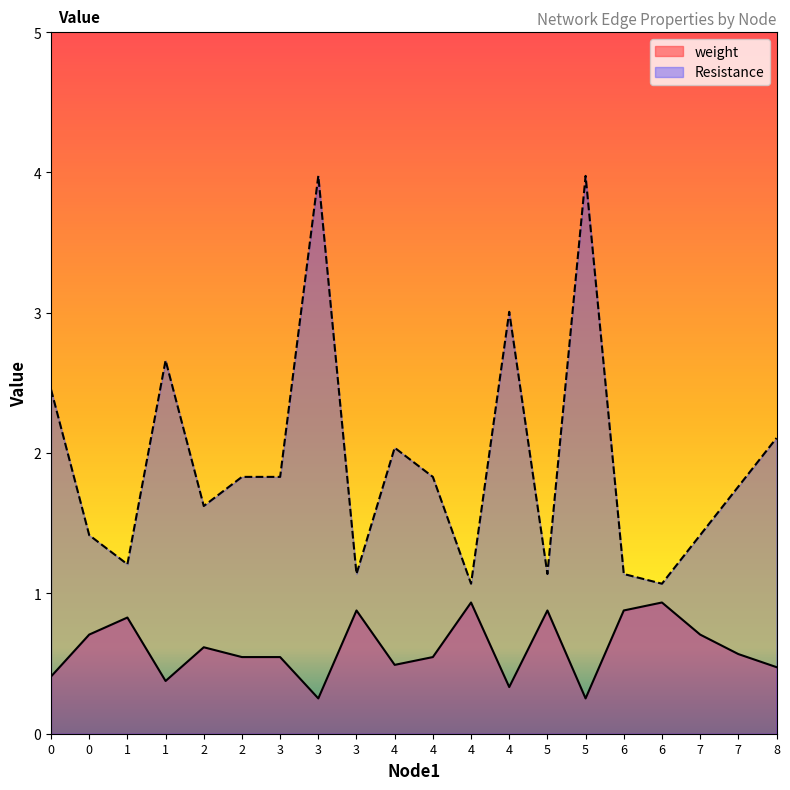

What is the maximum value for weight?

0.9